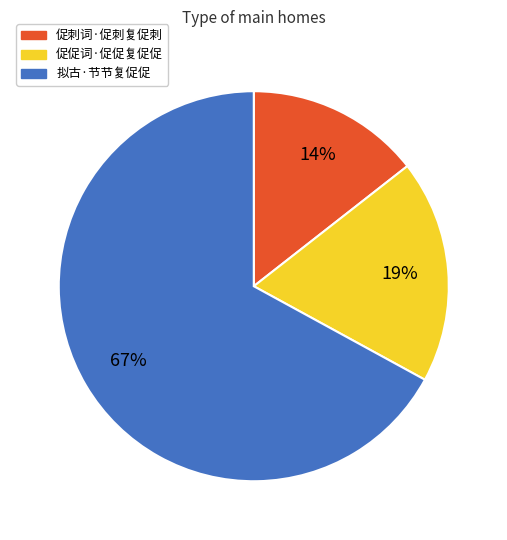

Is there any slice that represents more than half of the pie?

Yes